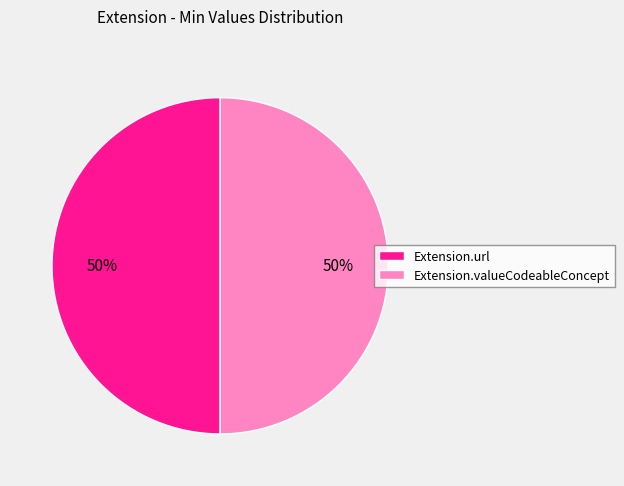

Is it true that Extension.valueCodeableConcept is 42% of the pie?

False